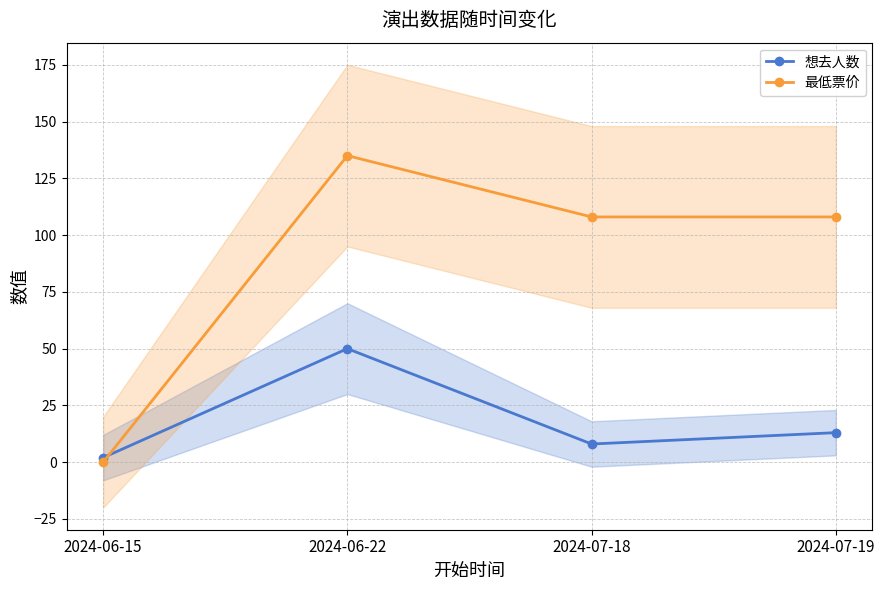

Rank the categories by 最低票价 value from lowest to highest.

2024-06-15, 2024-07-18, 2024-07-19, 2024-06-22